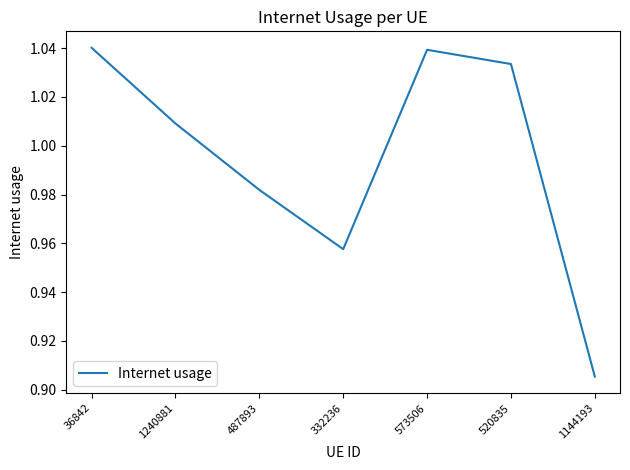

The value at 573506 is 1.7. True or false?

False